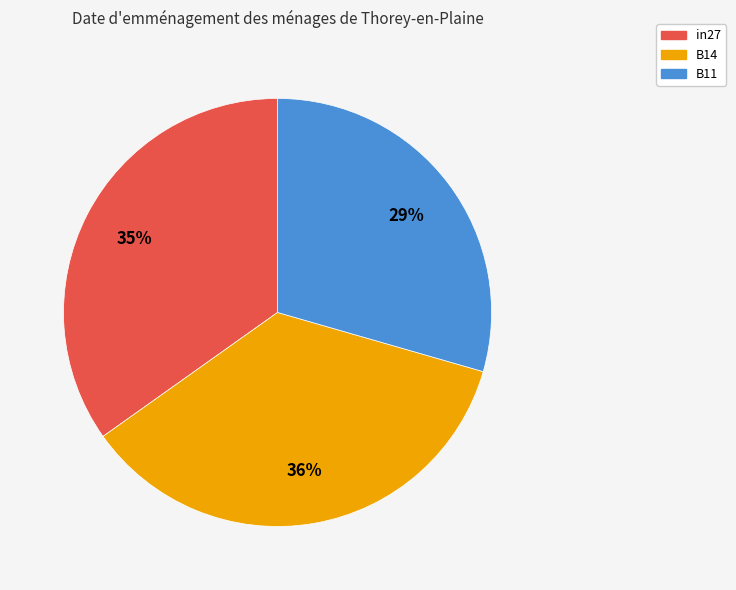

Does any single category account for the majority?

No